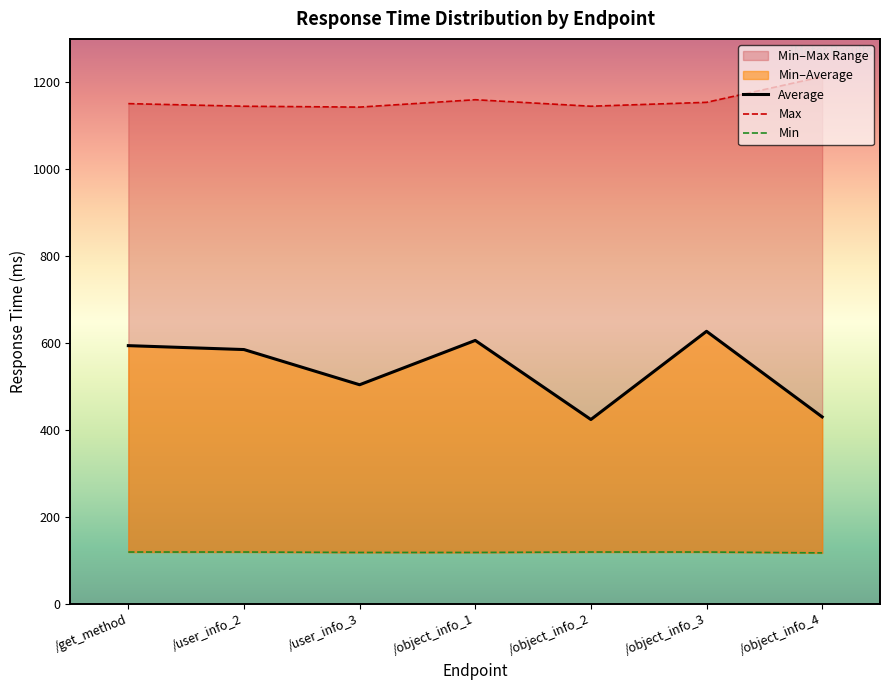

Reading left to right, transcribe all the data shown in this chart.

Average: /get_method=594	/user_info_2=585	/user_info_3=504	/object_info_1=606	/object_info_2=424	/object_info_3=627	/object_info_4=430
Min: /get_method=119	/user_info_2=119	/user_info_3=118	/object_info_1=118	/object_info_2=119	/object_info_3=119	/object_info_4=117
Max: /get_method=1151	/user_info_2=1145	/user_info_3=1143	/object_info_1=1160	/object_info_2=1145	/object_info_3=1154	/object_info_4=1213